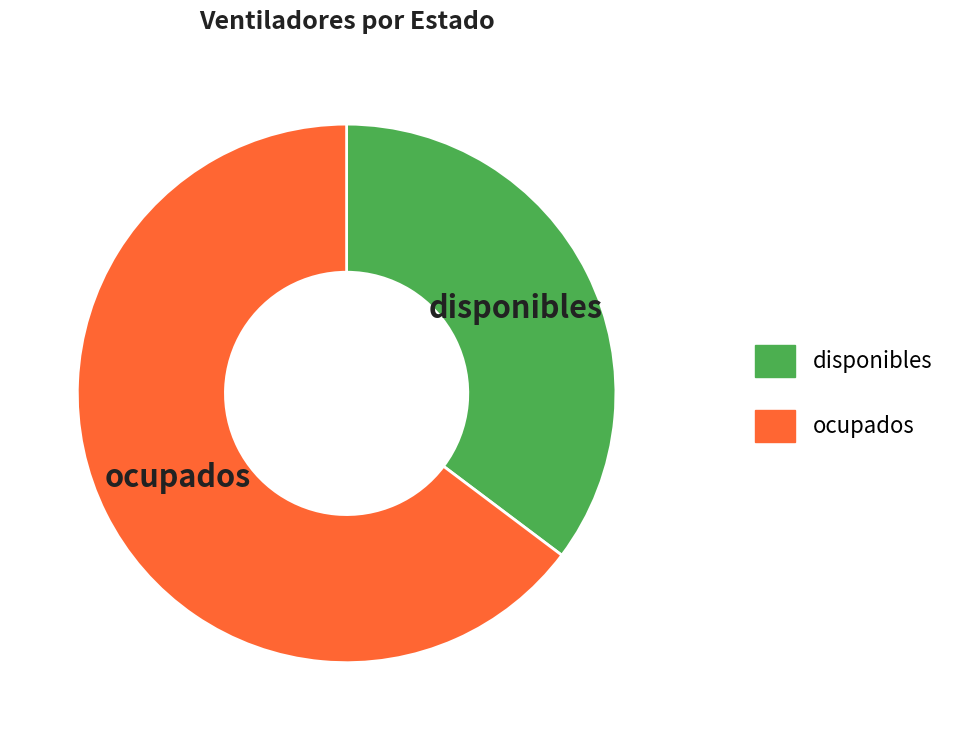

Rank the categories by value from highest to lowest.

ocupados, disponibles